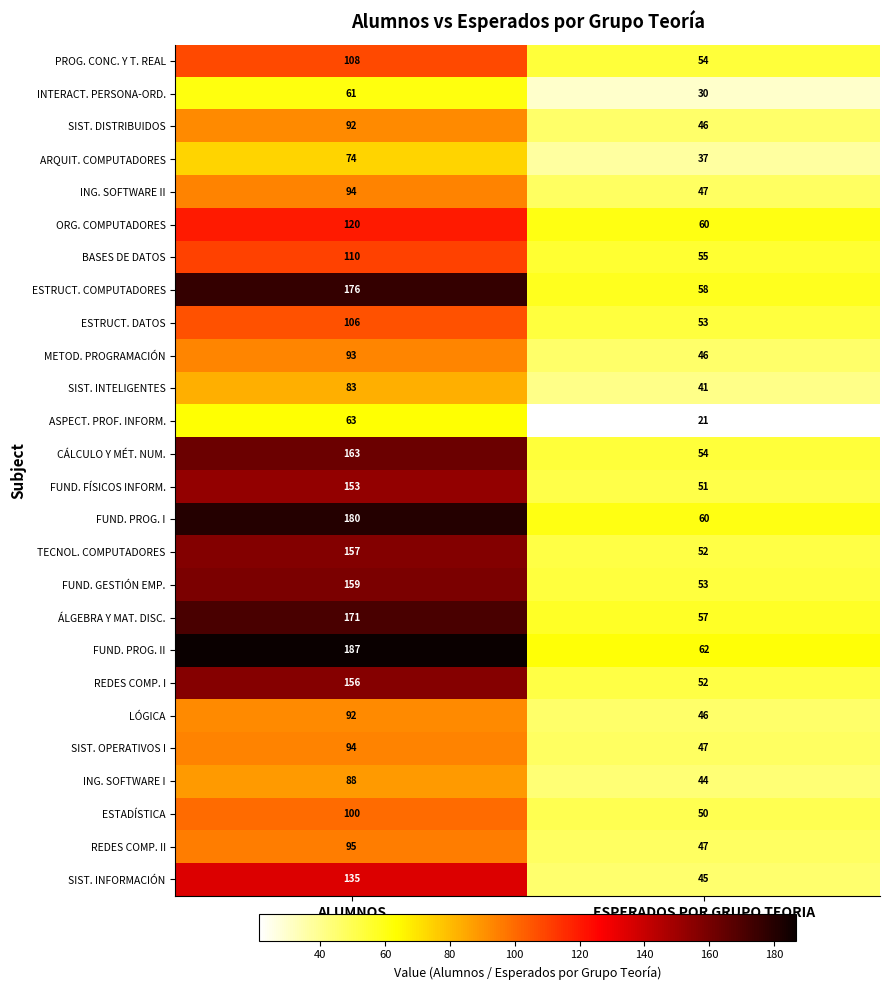

Rank the categories by FUND. PROG. I value from highest to lowest.

ALUMNOS, ESPERADOS POR GRUPO TEORIA